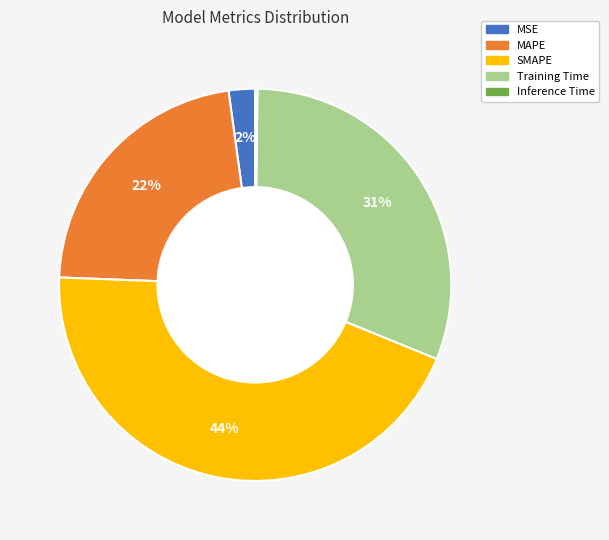

To the nearest percent, what is the average slice percentage?

20%